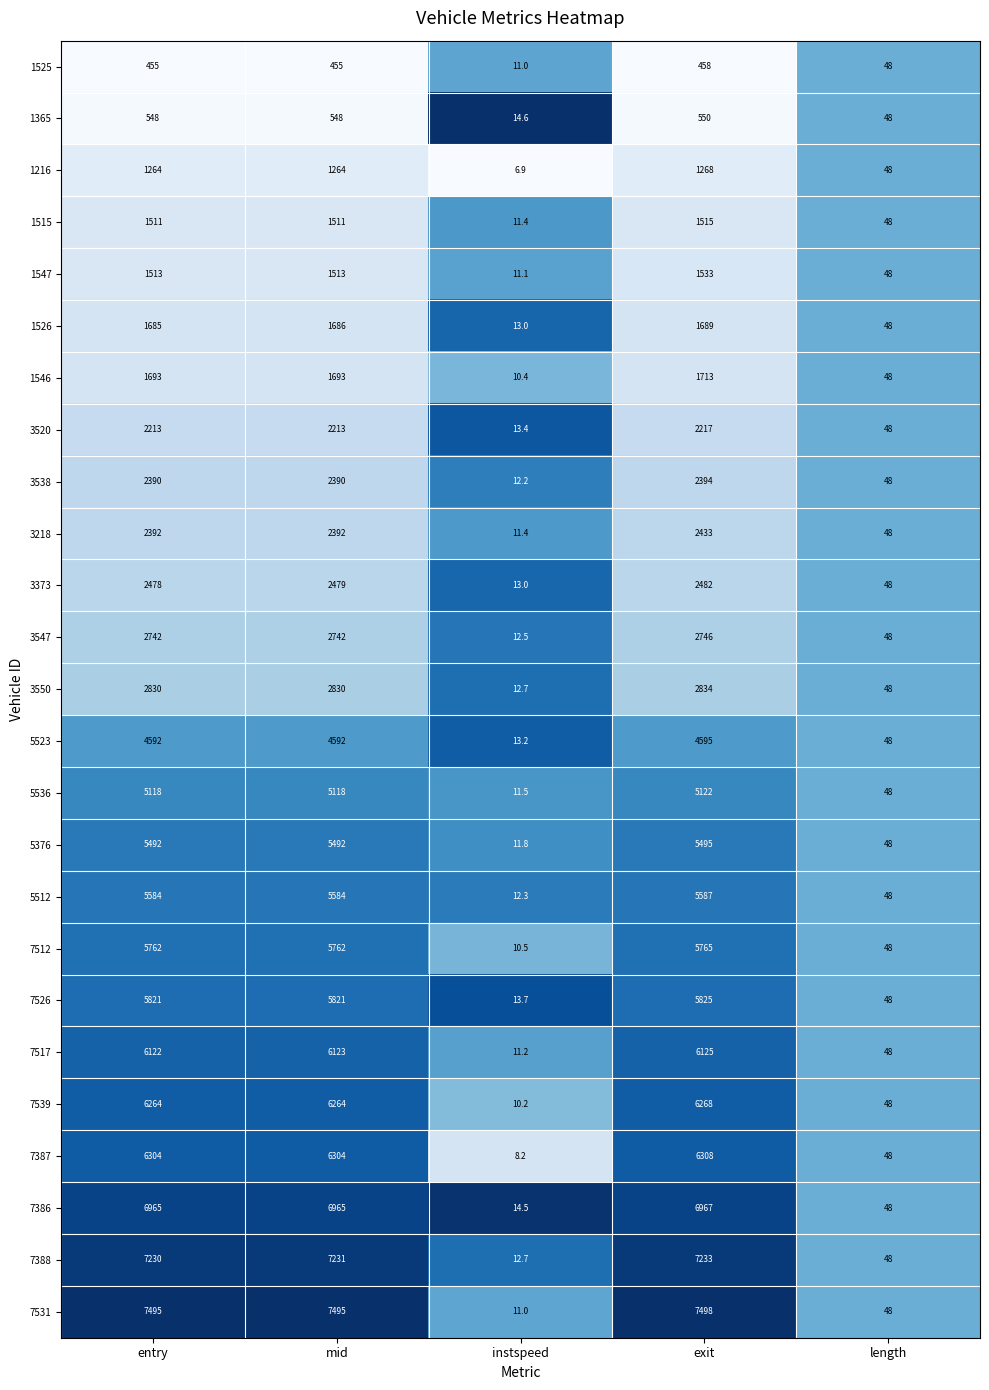

What is the difference between the 7517 values at mid and length?

6075.0